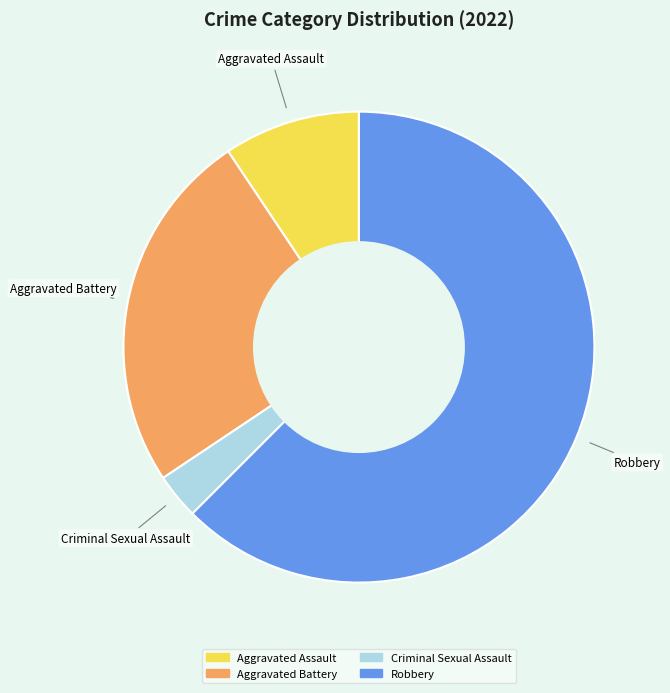

Does any single category account for the majority?

Yes